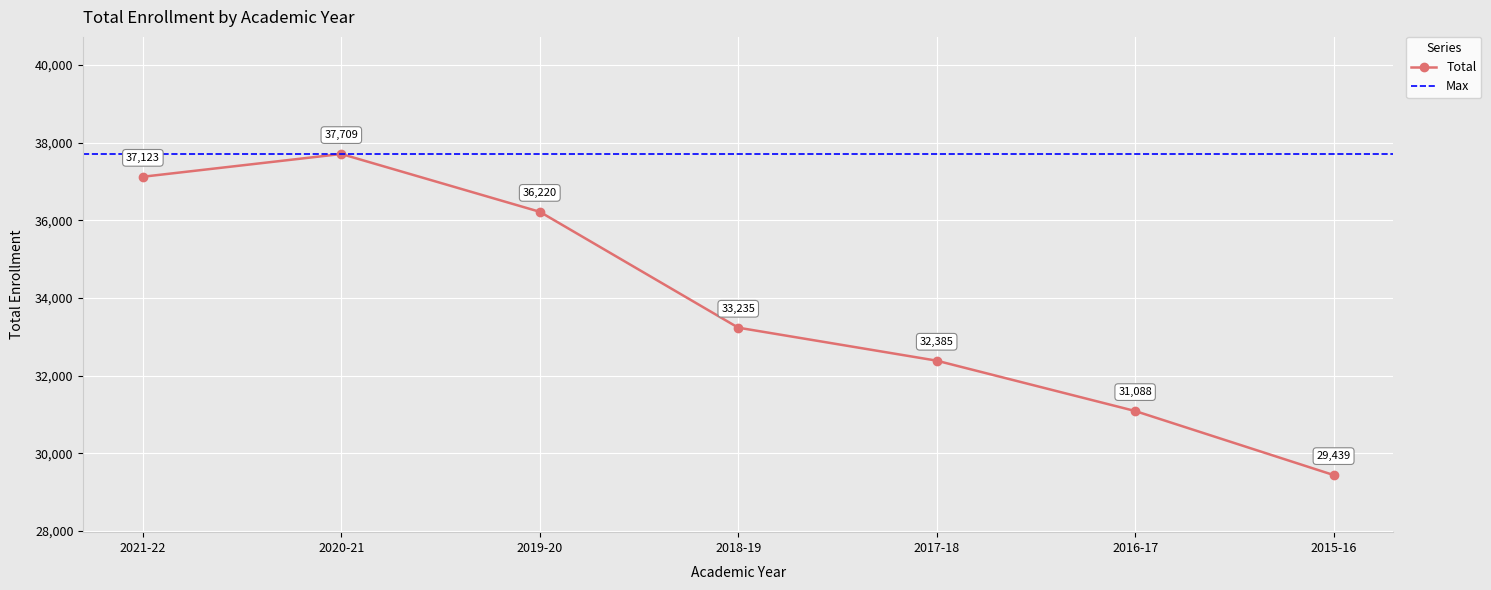

At which category does the data reach its first local peak?

2020-21